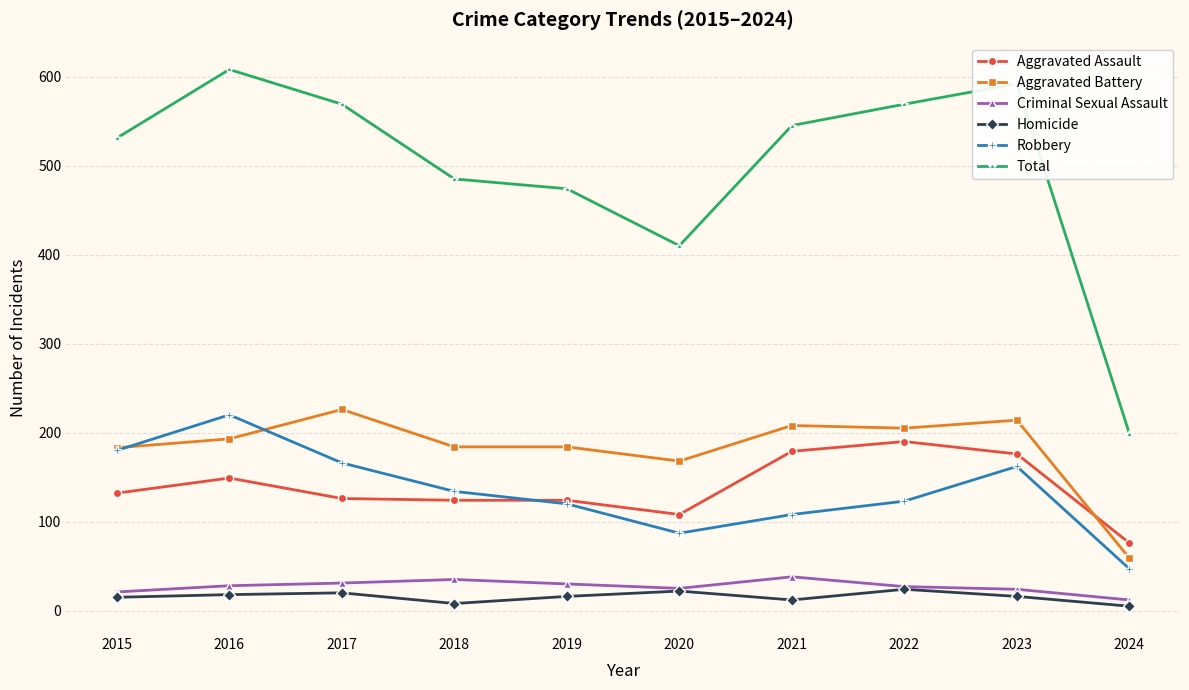

The value of Criminal Sexual Assault at 2016 is 28. True or false?

True